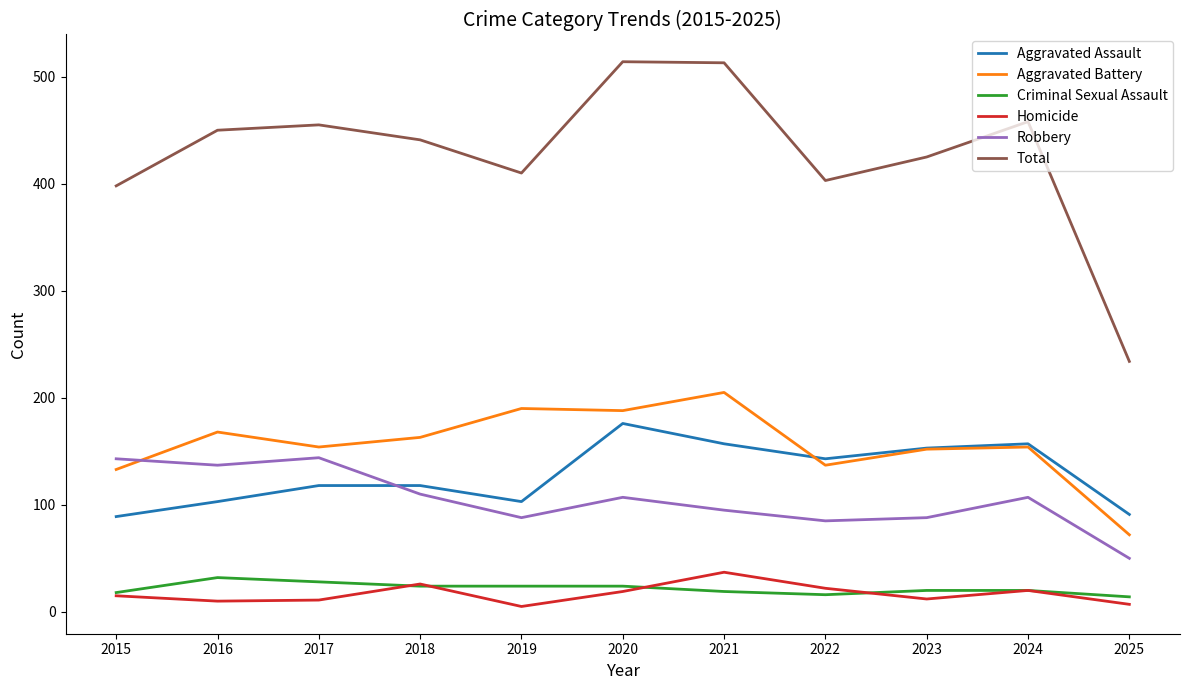

What is the sum of the Total values at 2025 and 2024?

692